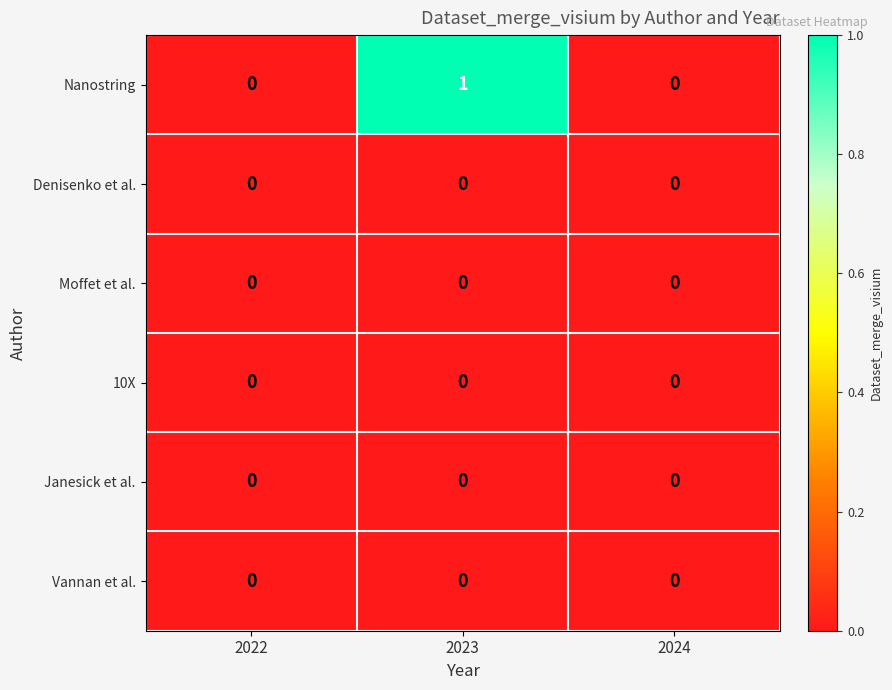

At which category is the sum across all series the highest?

2023